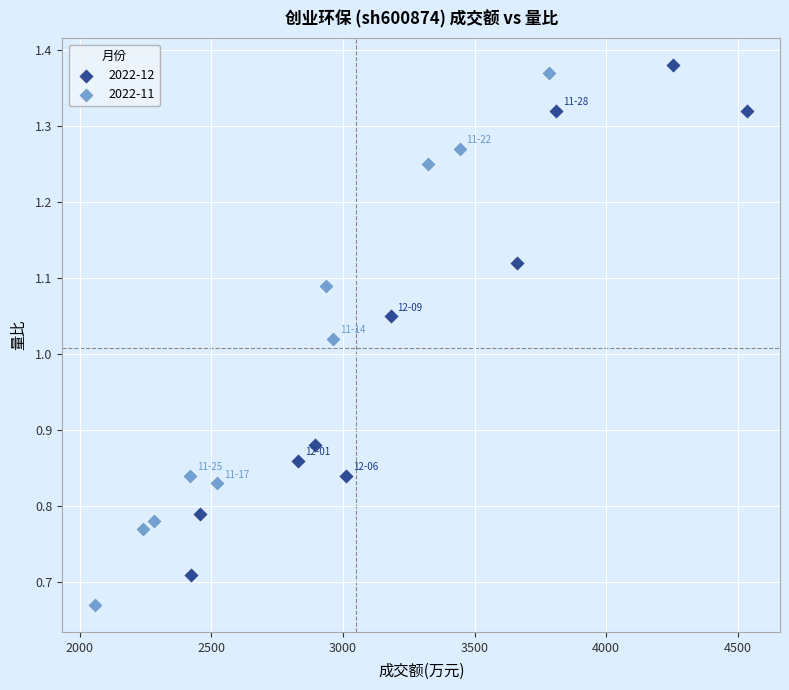

Which series reaches the minimum Y coordinate?

2022-11